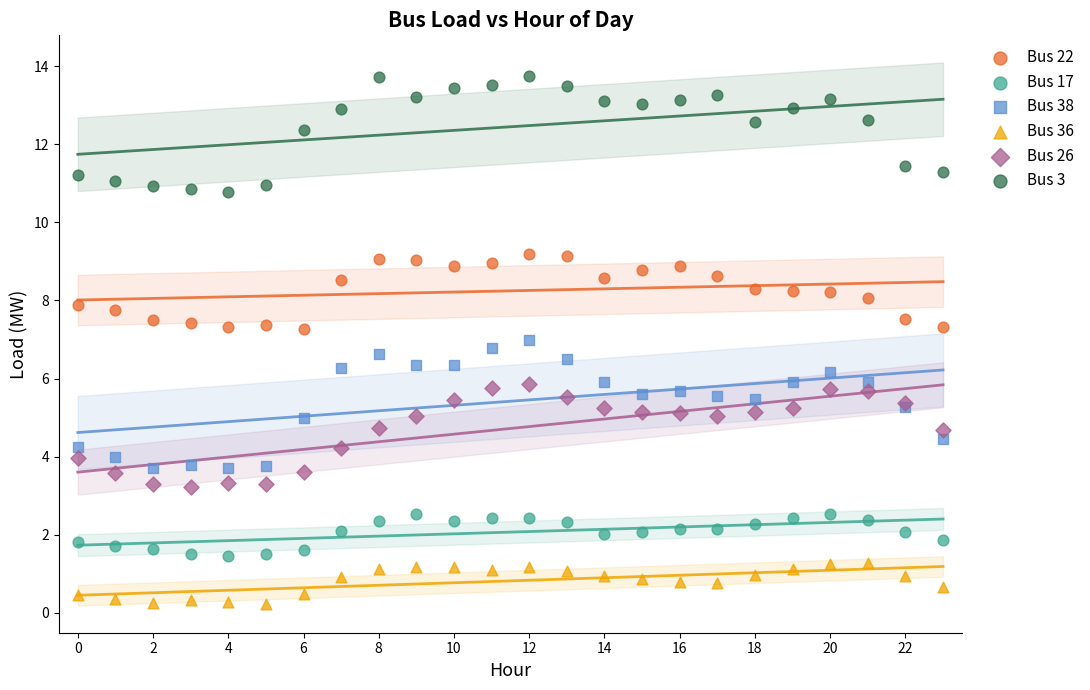

What are all the series names shown in the legend?

Bus 22, Bus 17, Bus 38, Bus 36, Bus 26, Bus 3